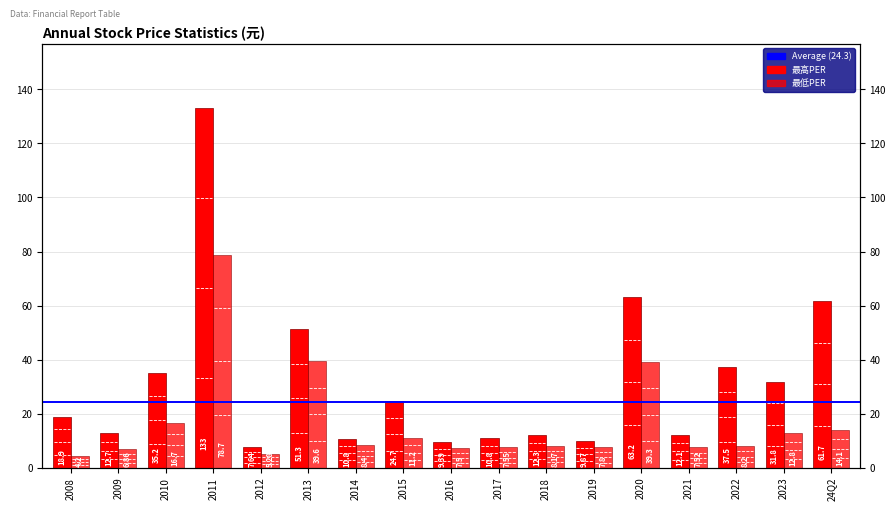

Which category has the highest value in the 最低PER series?

2011